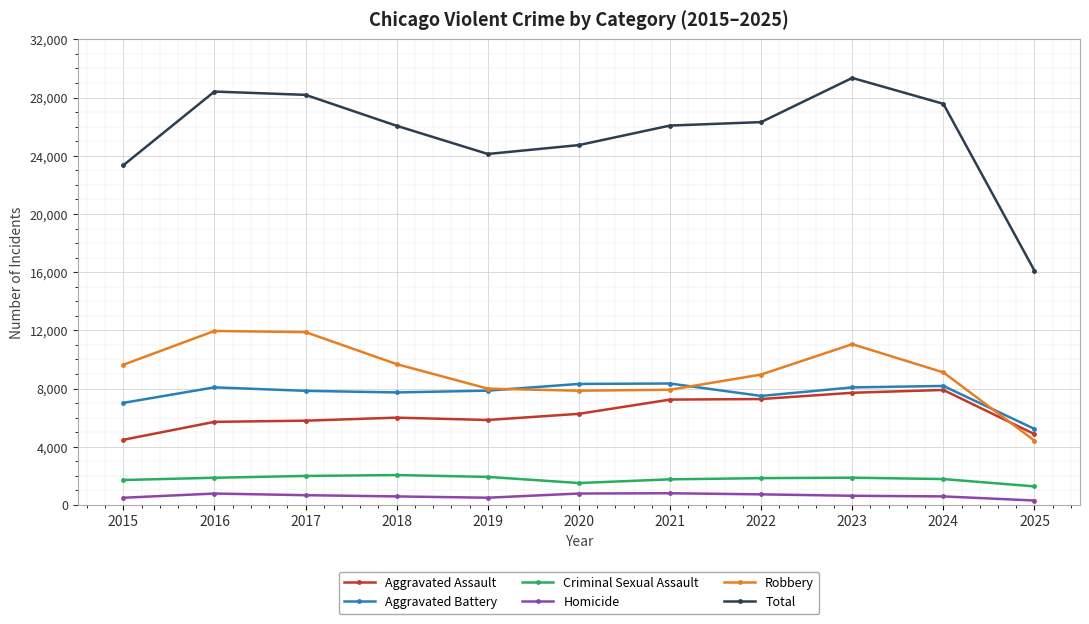

Is the value of Total at 2018 greater than the value of Robbery at 2024?

Yes